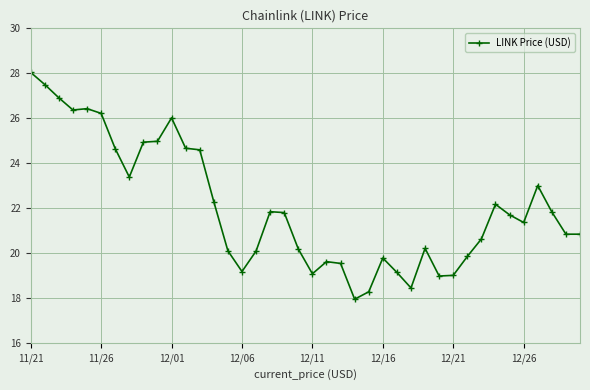

How many values are below 21?

19